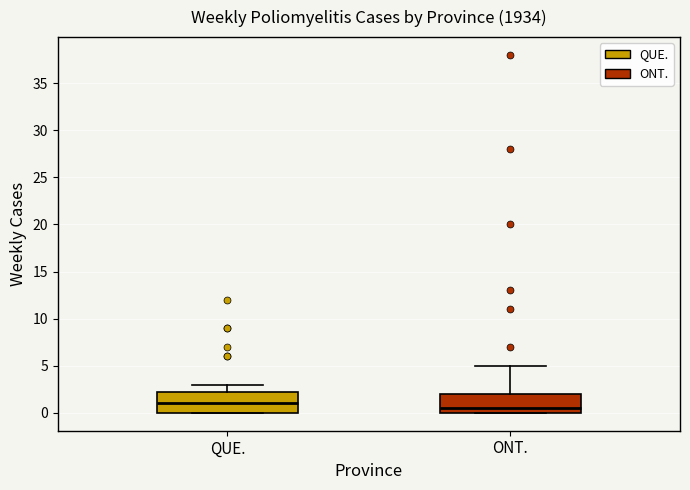

Reading left to right, read every box against the y-axis: the position of its median line, the range the box covers, and the ends of its whiskers. The values are not printed on the chart, so give them approximately, as read against the axis.

QUE.: median 1.0, box 0.0 to 2.5, whiskers 0.0 to 3.0
ONT.: median 0.5, box 0.0 to 2.0, whiskers 0.0 to 5.0